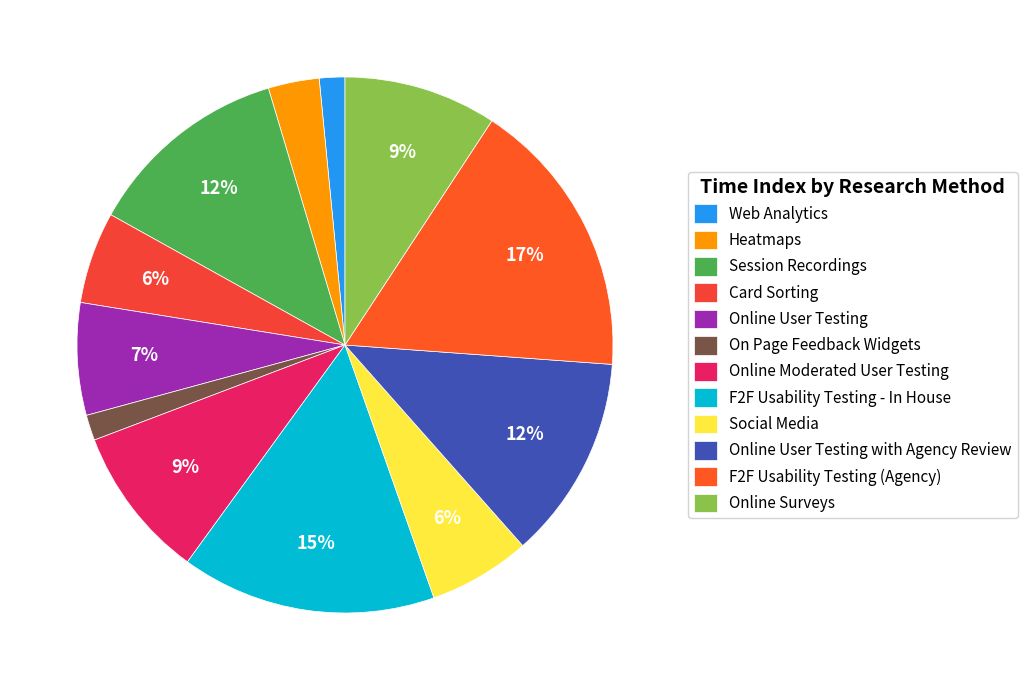

The Online User Testing slice represents 21% of the pie. True or false?

False